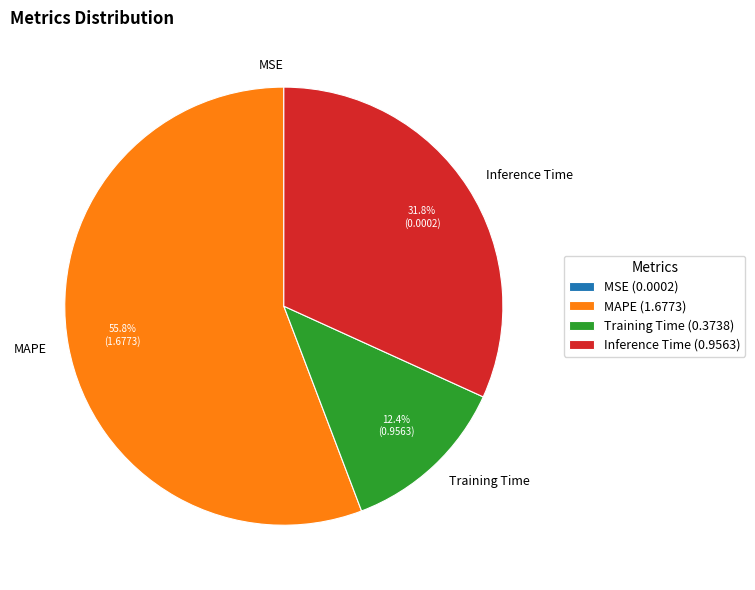

Approximately how many times larger is the value at Inference Time compared to MAPE?

0.6